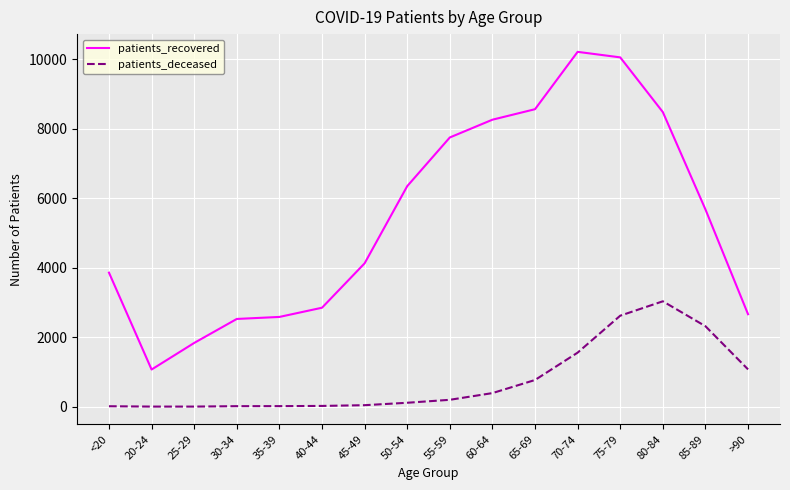

Which series changed the most between 75-79 and 85-89?

patients_recovered